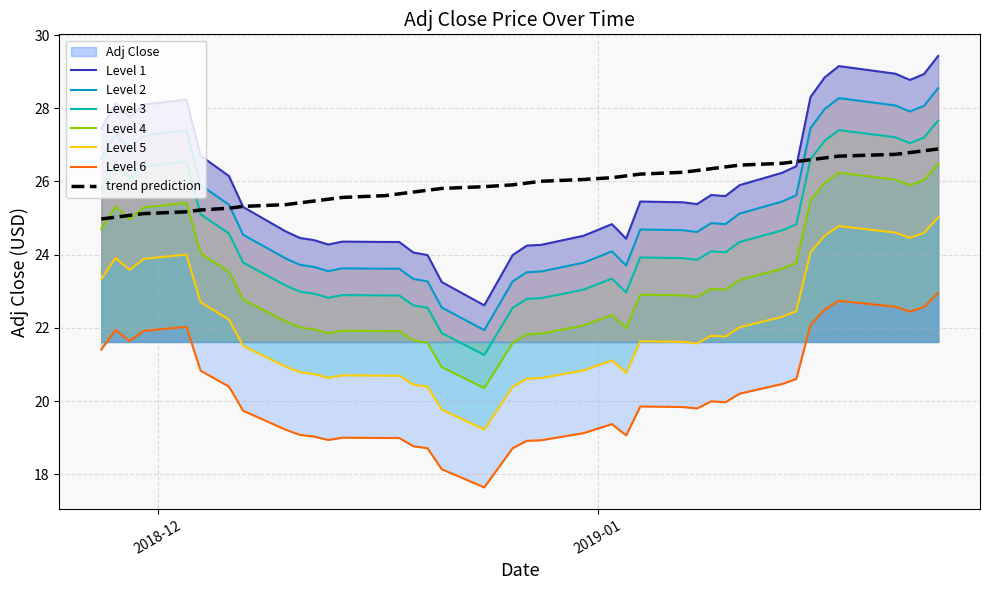

What is the change in value from 2018-12-04 to 2018-12-10?

-2.1